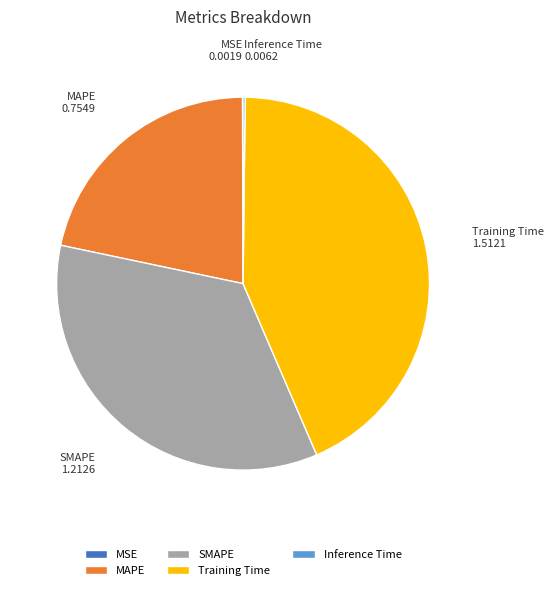

The SMAPE slice represents 24% of the pie. True or false?

False